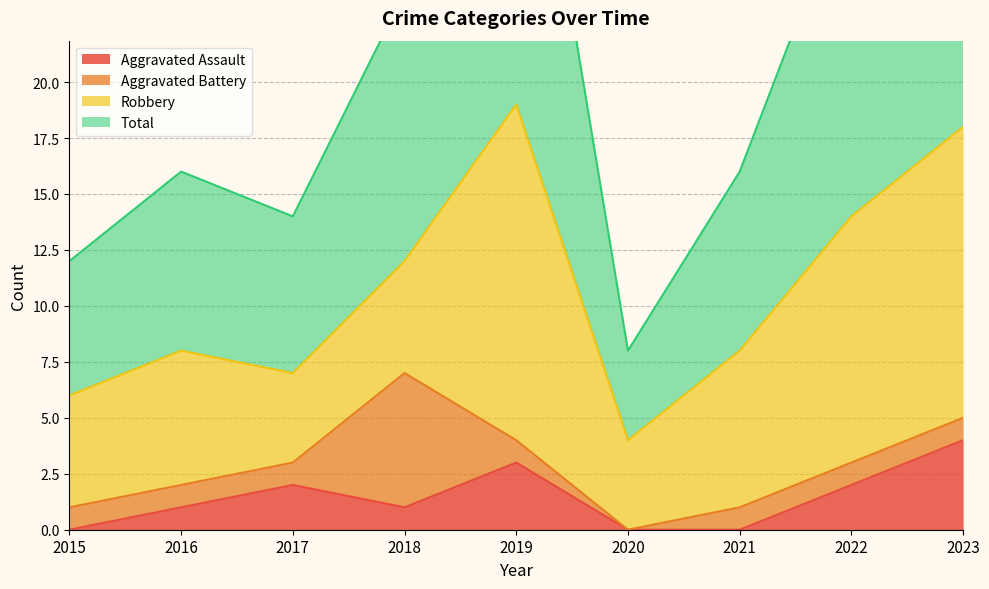

Reading right to left, what are all the values shown in this chart?

Aggravated Assault: 4	2	0	0	3	1	2	1	0
Total: 36	29	16	8	38	24	14	16	12